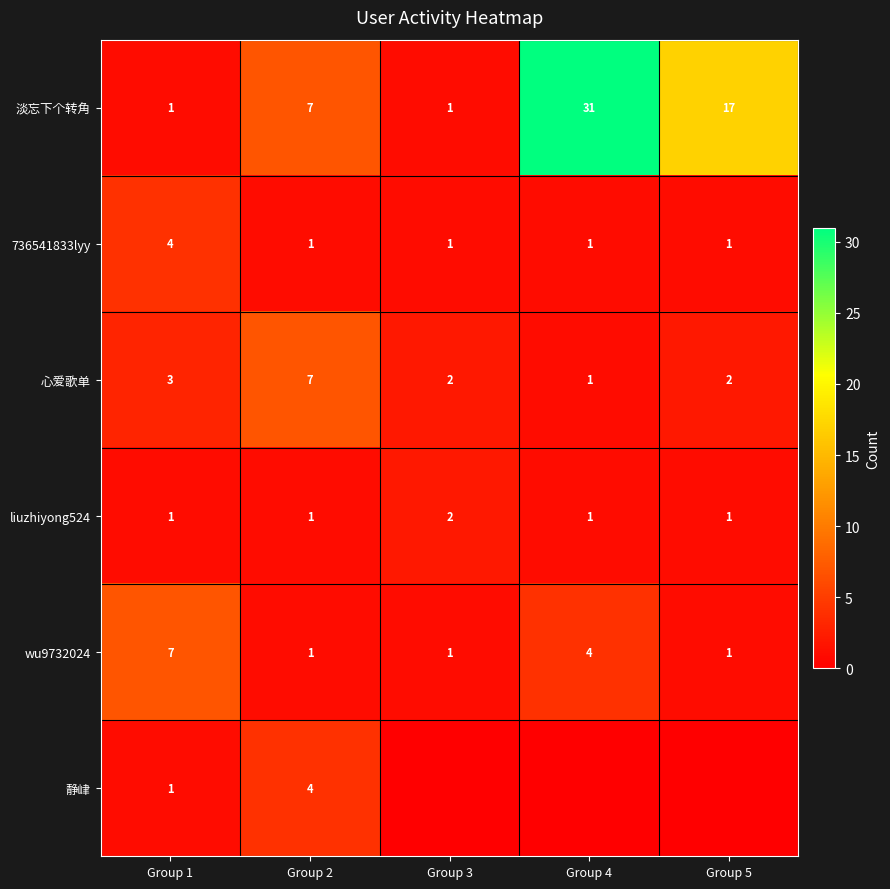

Count the 淡忘下个转角 values in the range 1 to 17.

4